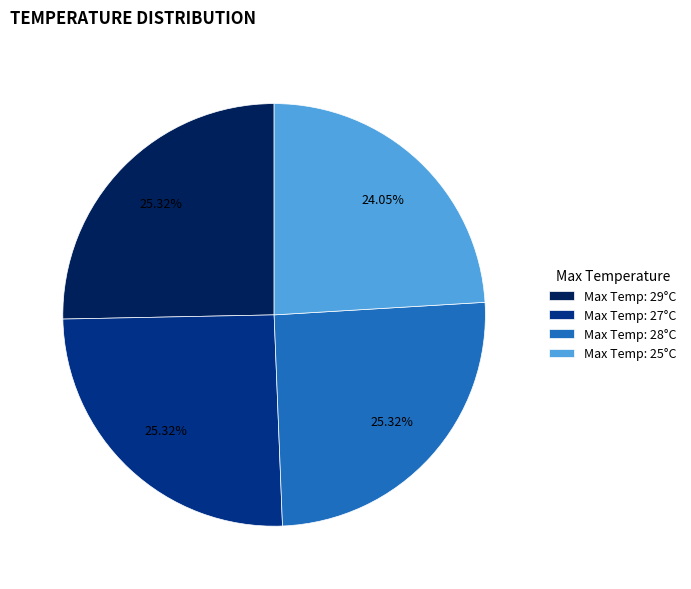

Approximately how many times larger is the value at Max Temp: 28°C compared to Max Temp: 29°C?

1.0